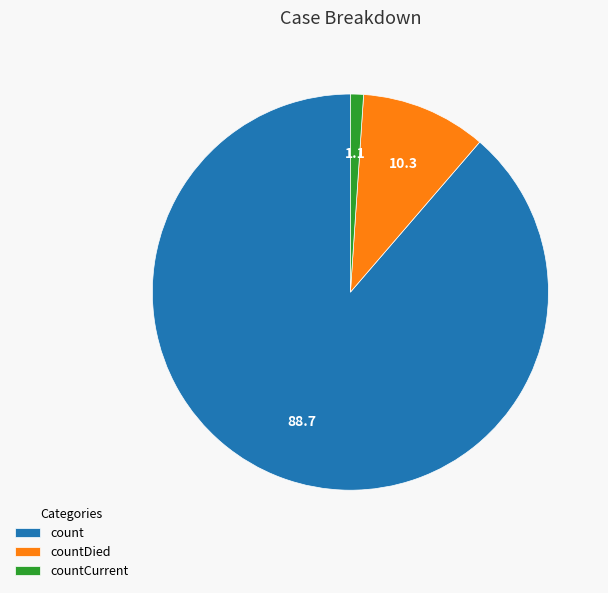

Which slice is the smallest?

countCurrent